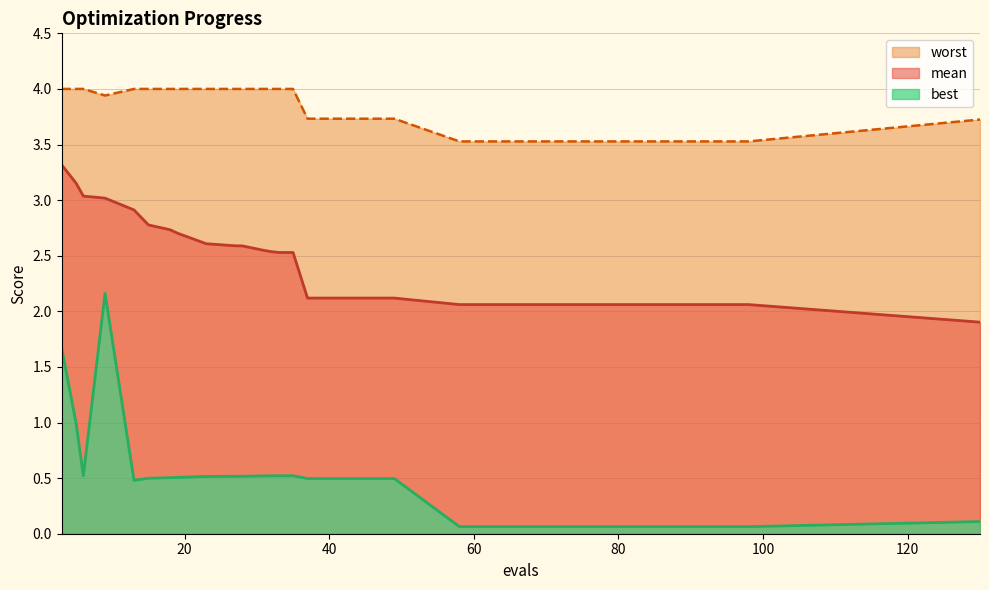

True or false: mean has a value of 2.6 at 27.

True